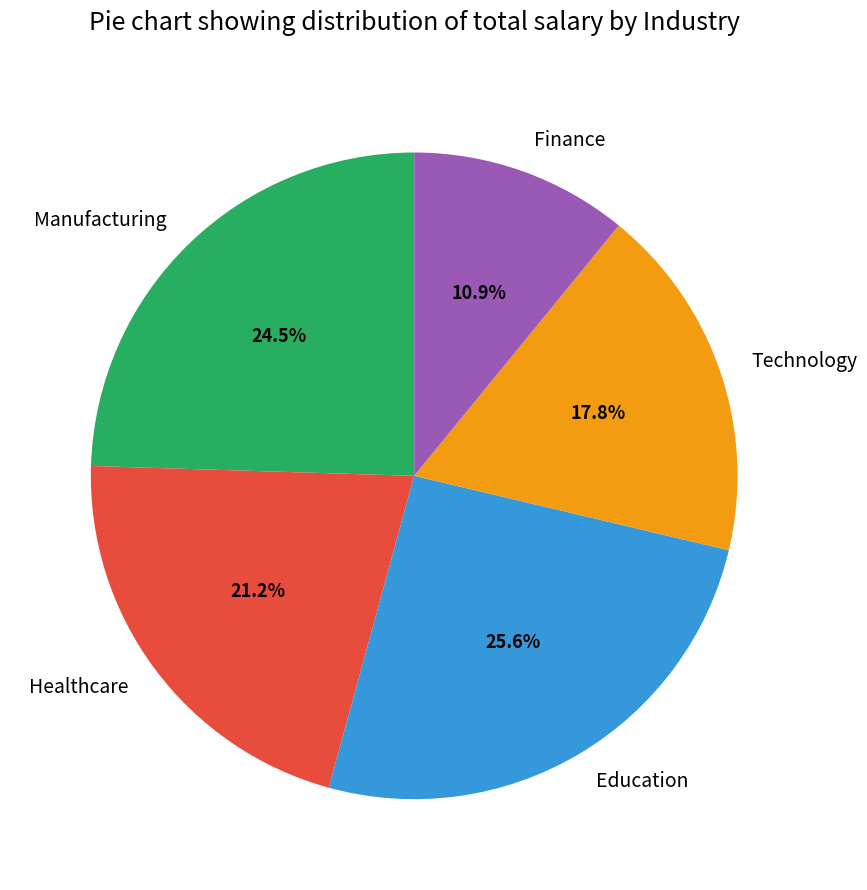

Which has a higher value, Technology or Education?

Education